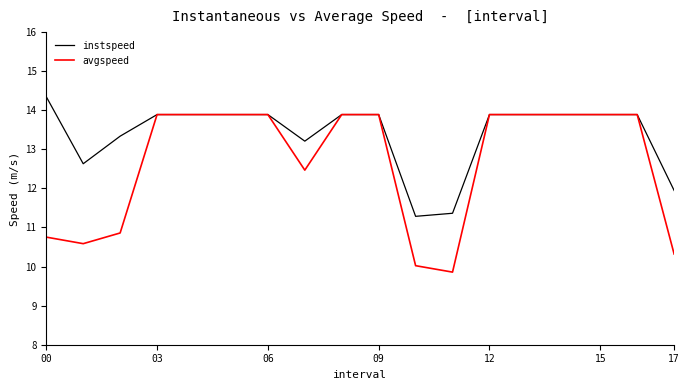

List the series in order of their overall mean, lowest first.

avgspeed, instspeed